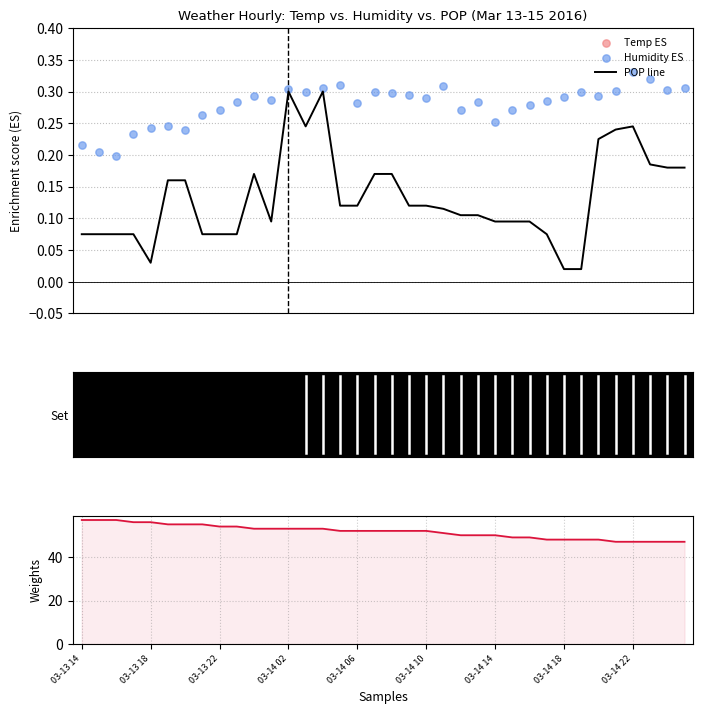

Which series contains the lowest Y value?

POP line